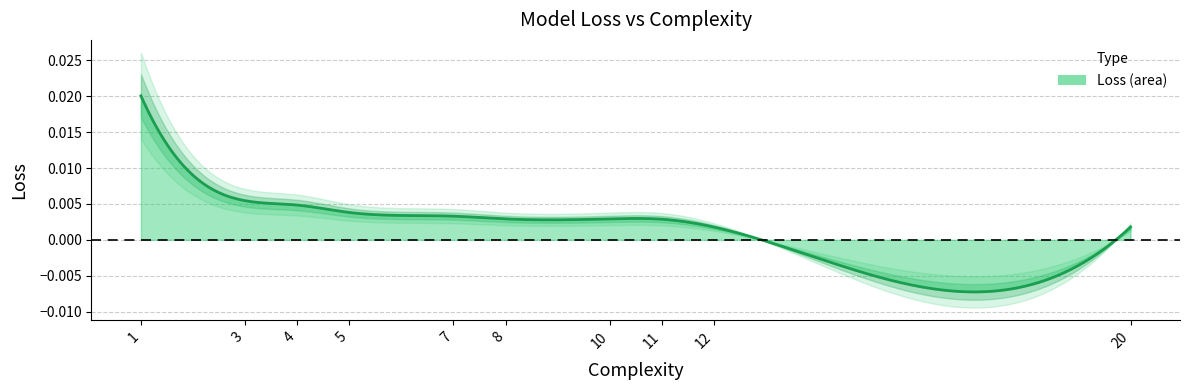

True or false: there are more than 0 points higher than both neighbors.

False